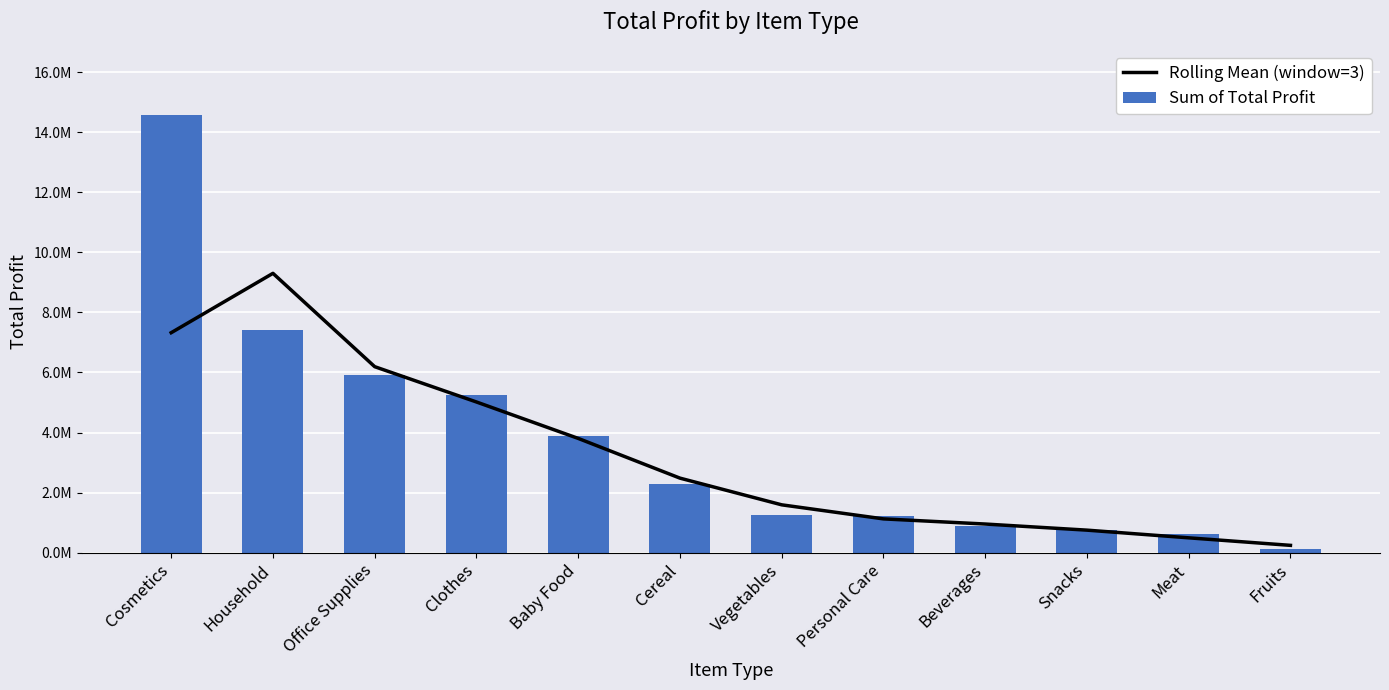

How many distinct data groups are displayed?

2